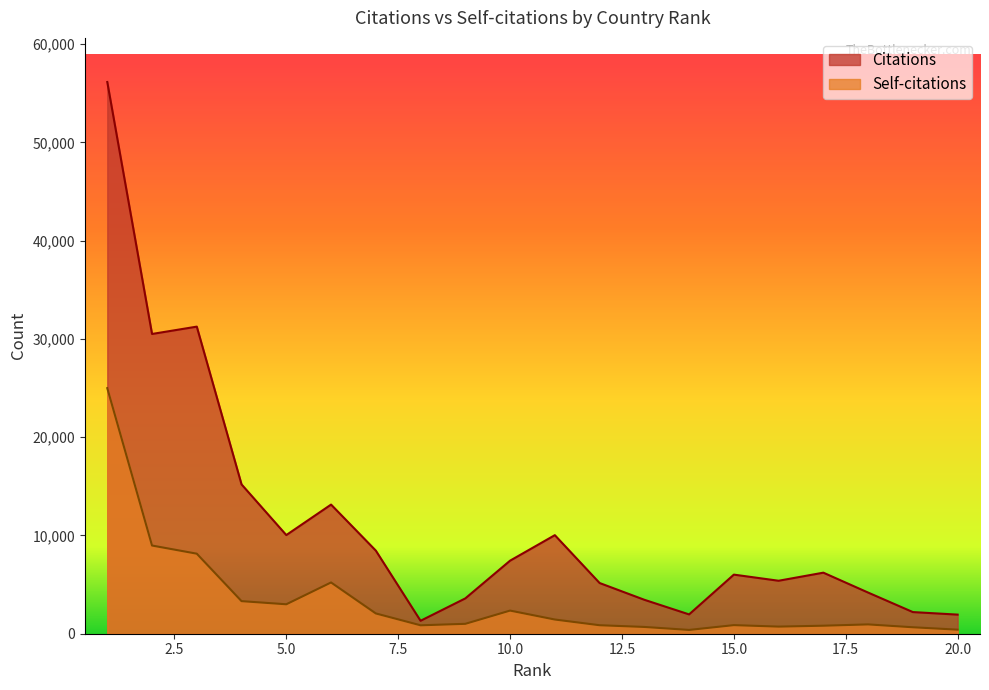

At which label is Citations closest to 28726?

2